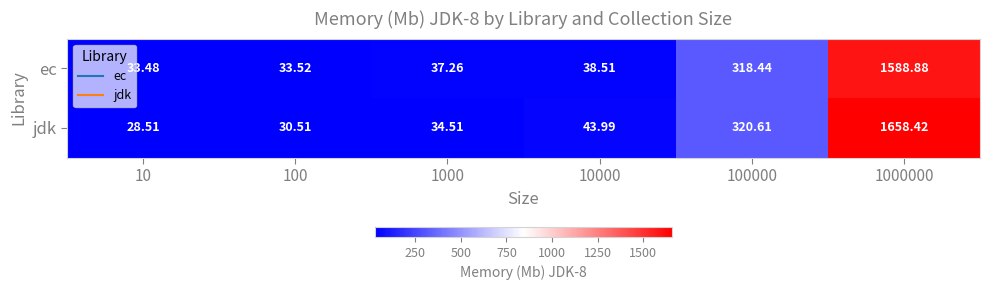

List the series in order of their overall mean, highest first.

jdk, ec